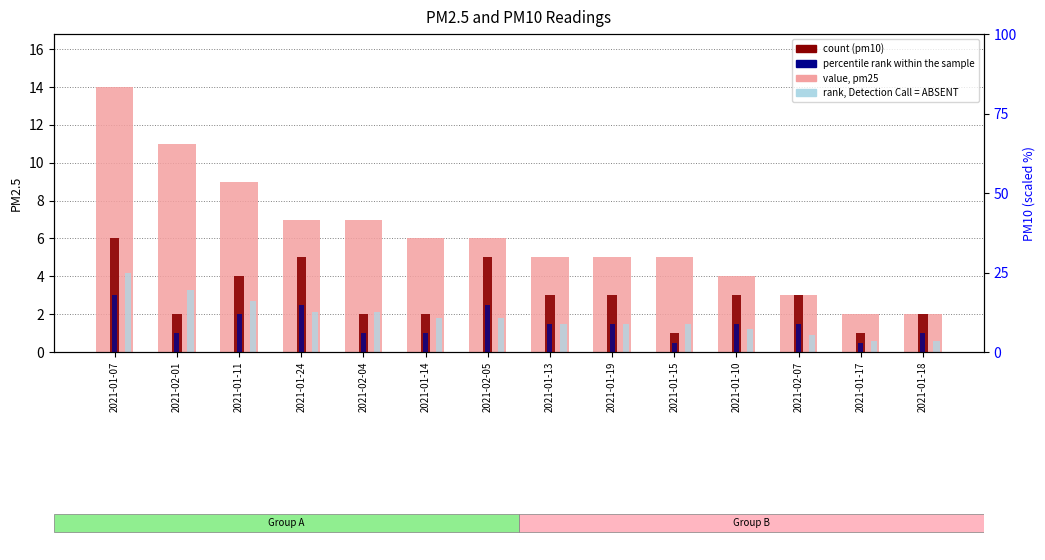

Reading left to right, extract all data points from this chart.

pm25, value: 2021-01-07=14.0	2021-02-01=11.0	2021-01-11=9.0	2021-01-24=7.0	2021-02-04=7.0	2021-01-14=6.0	2021-02-05=6.0	2021-01-13=5.0	2021-01-19=5.0	2021-01-15=5.0	2021-01-10=4.0	2021-02-07=3.0	2021-01-17=2.0	2021-01-18=2.0
pm10, count: 2021-01-07=6.0	2021-02-01=2.0	2021-01-11=4.0	2021-01-24=5.0	2021-02-04=2.0	2021-01-14=2.0	2021-02-05=5.0	2021-01-13=3.0	2021-01-19=3.0	2021-01-15=1.0	2021-01-10=3.0	2021-02-07=3.0	2021-01-17=1.0	2021-01-18=2.0
pm10 rank: 2021-01-07=3.0	2021-02-01=1.0	2021-01-11=2.0	2021-01-24=2.5	2021-02-04=1.0	2021-01-14=1.0	2021-02-05=2.5	2021-01-13=1.5	2021-01-19=1.5	2021-01-15=0.5	2021-01-10=1.5	2021-02-07=1.5	2021-01-17=0.5	2021-01-18=1.0
rank, Detection Call = ABSENT: 2021-01-07=4.2	2021-02-01=3.3	2021-01-11=2.7	2021-01-24=2.1	2021-02-04=2.1	2021-01-14=1.8	2021-02-05=1.8	2021-01-13=1.5	2021-01-19=1.5	2021-01-15=1.5	2021-01-10=1.2	2021-02-07=0.9	2021-01-17=0.6	2021-01-18=0.6